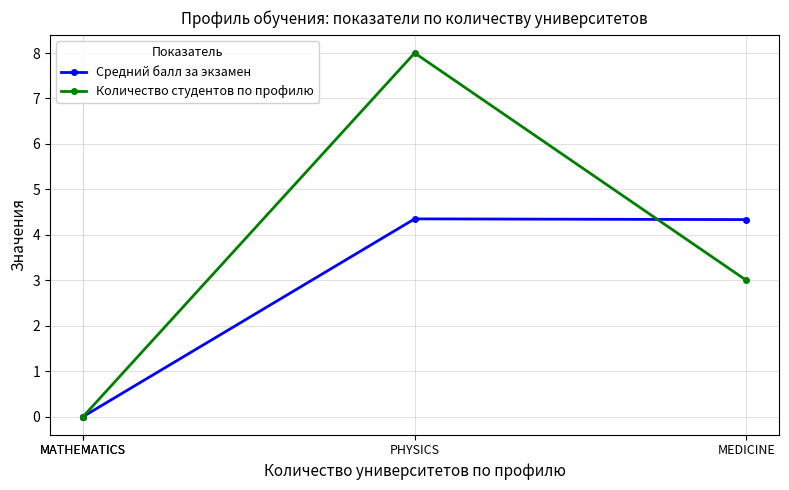

What is the average value of the Количество студентов по профилю series?

2.8